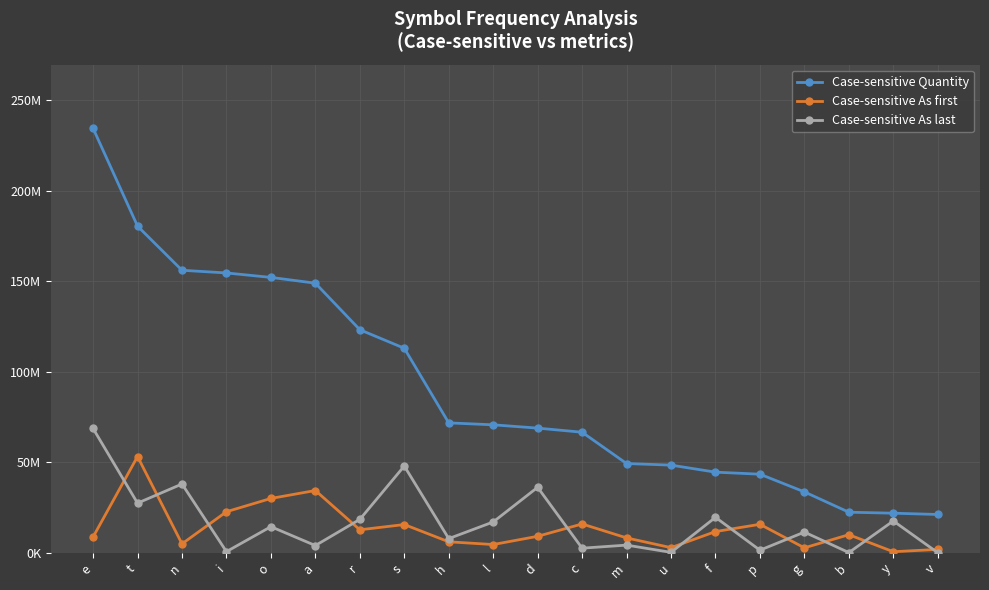

Which category has the lowest value in the Case-sensitive As first series?

y